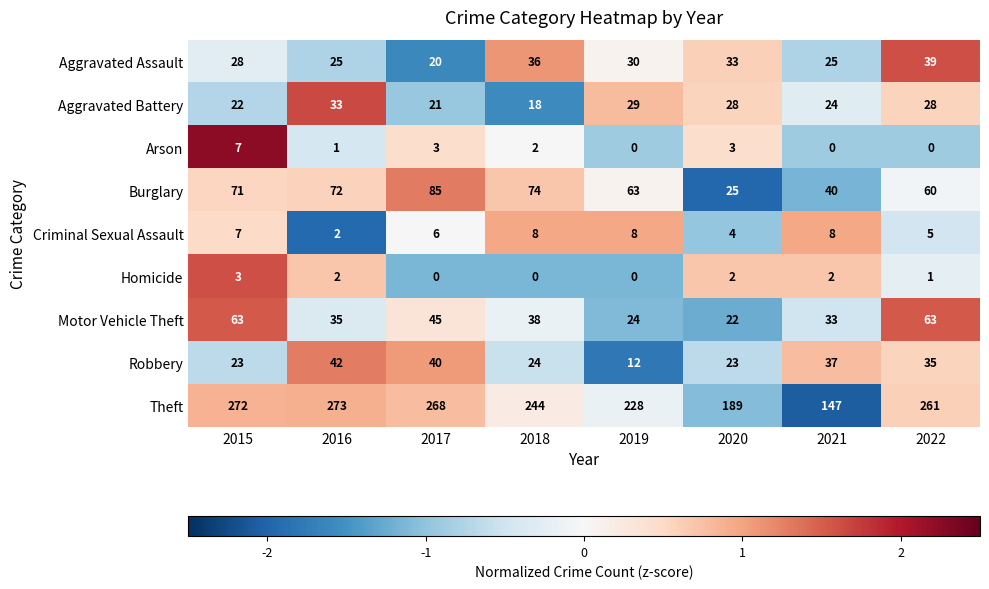

What is the approximate value of Motor Vehicle Theft at 2016?

35